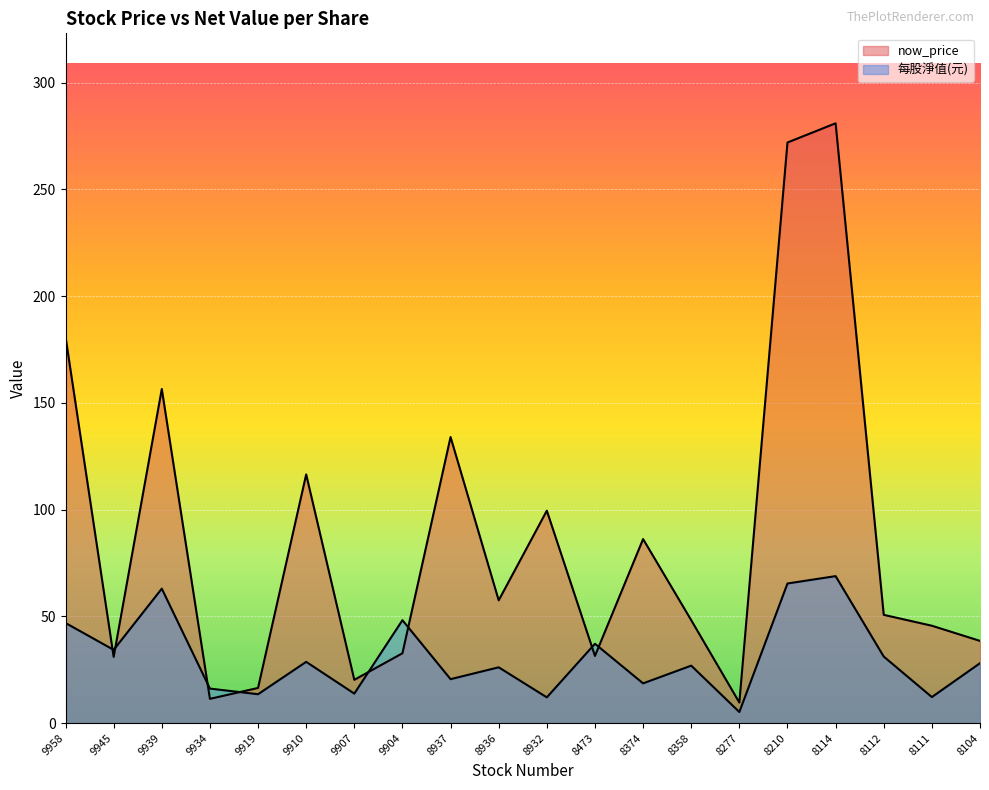

True or false: 每股淨值(元) has a value of 78.4 at 9904.

False